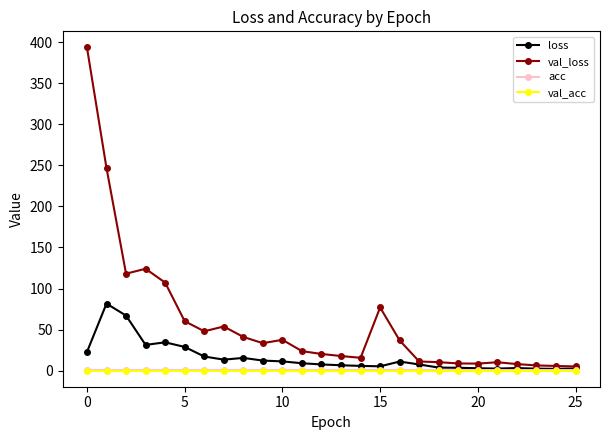

Which series has the largest range (max minus min)?

val_loss